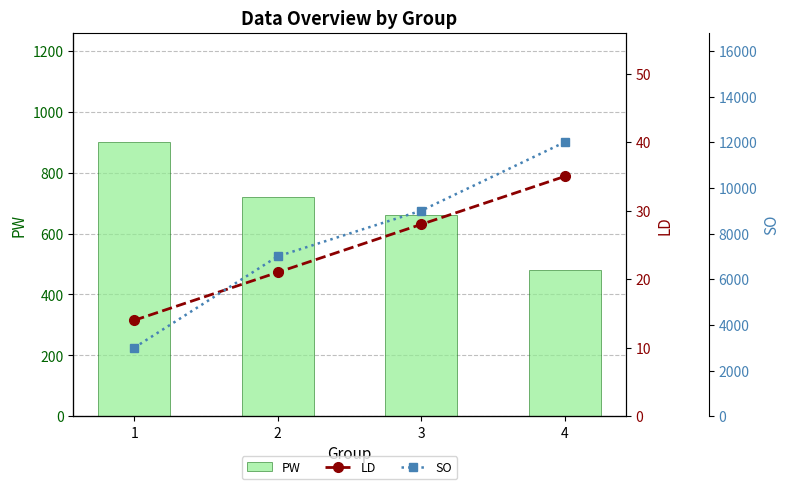

Which category has the lowest value in the LD series?

1